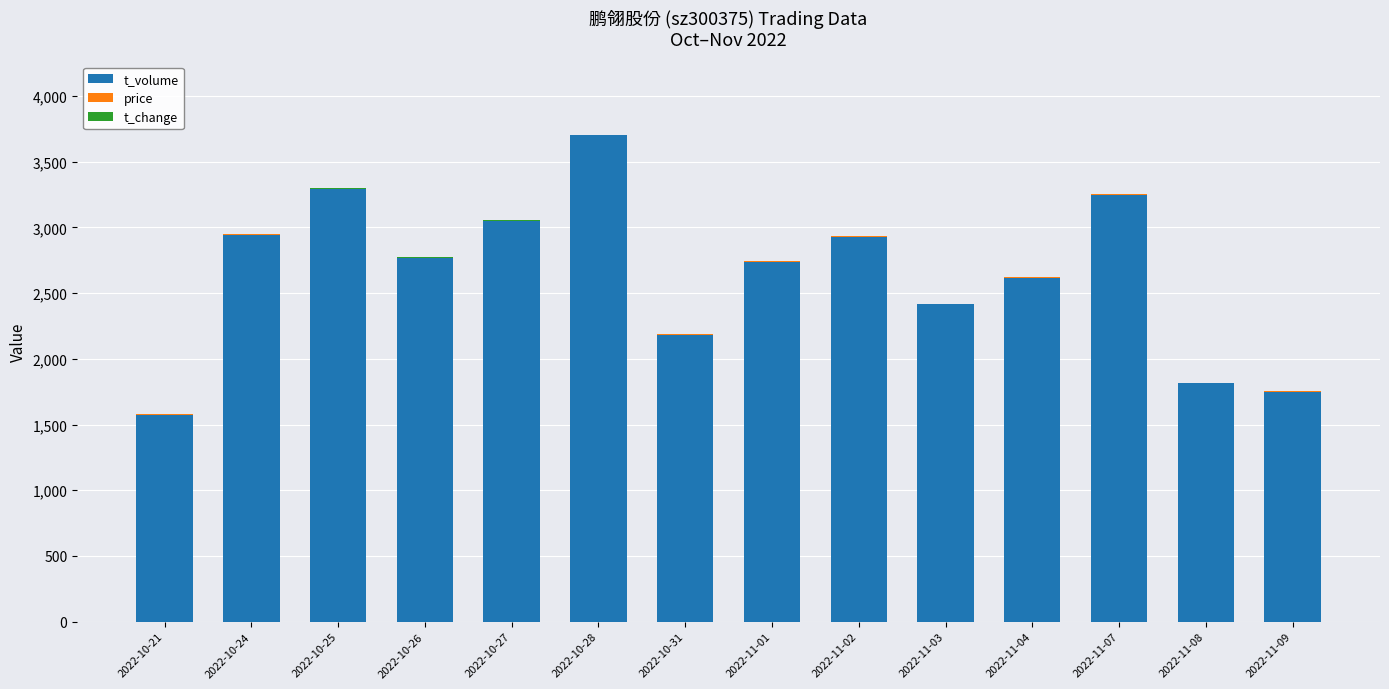

At which category is the sum across all series the highest?

2022-10-28